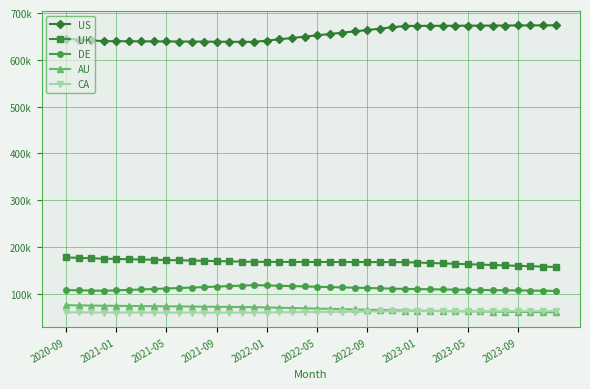

Does the chart have visible grid lines?

Yes